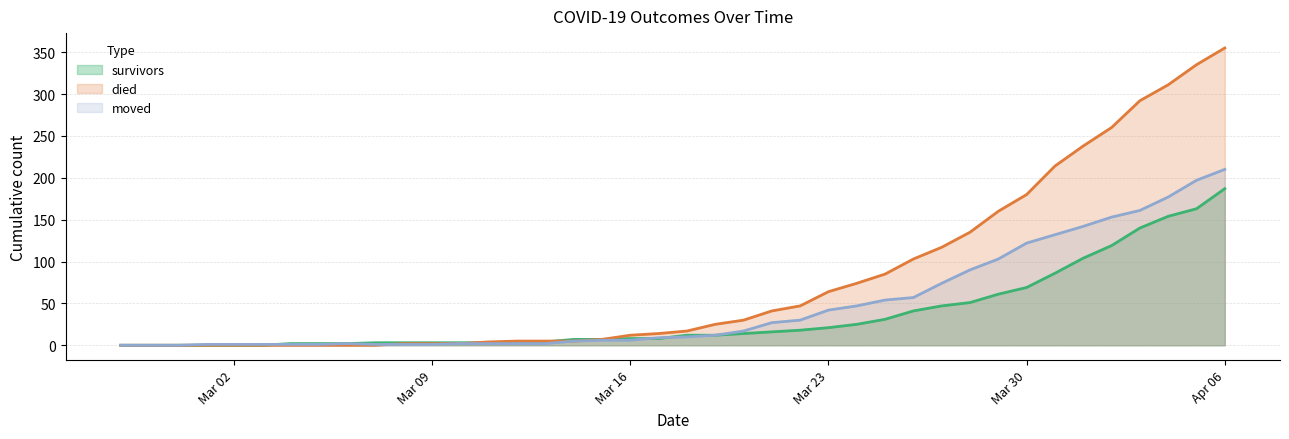

At which category does the chart reach its peak across all series?

Apr 06